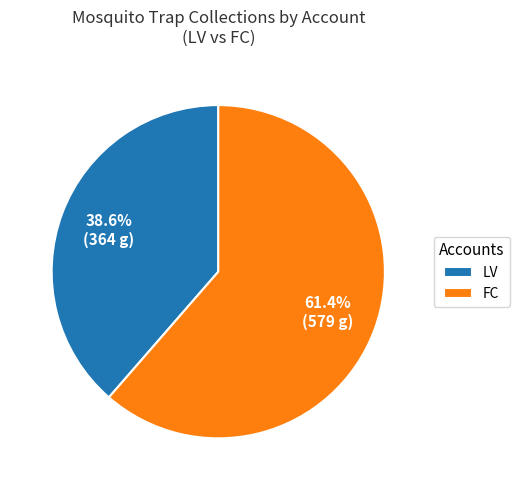

Do LV and FC together represent more than half of the pie?

Yes